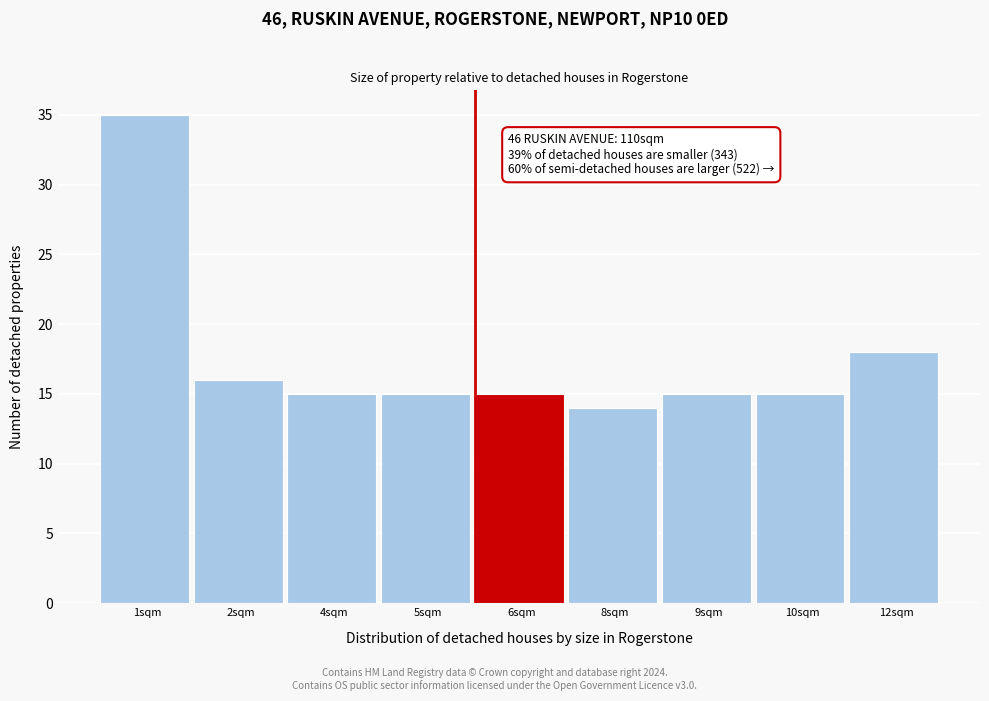

Reading right to left, what are all the values shown in this chart?

18	15	15	14	15	15	15	16	35